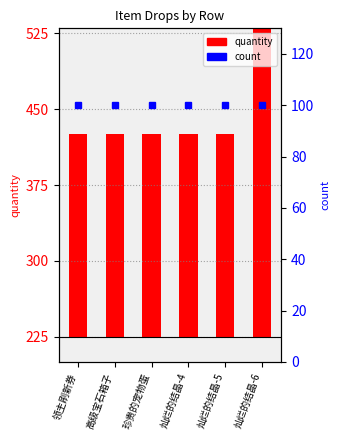

What is the label of the 5th bar from the left?

灿烂的结晶-5